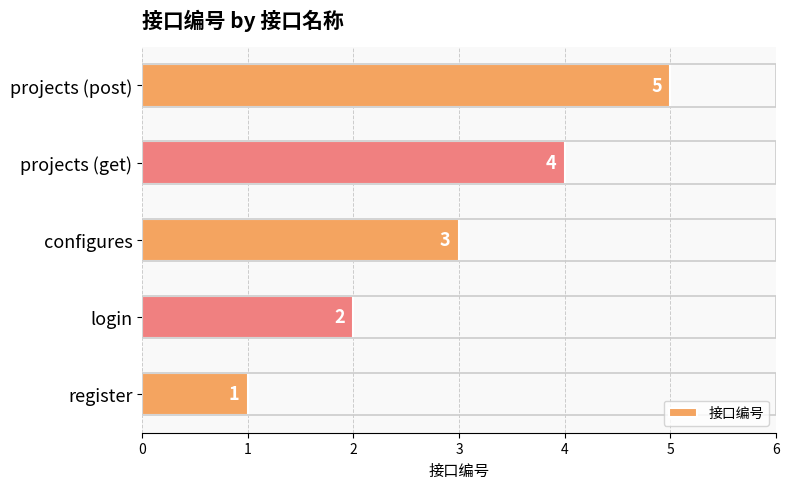

Is it true that the value at projects (post) is 5?

True